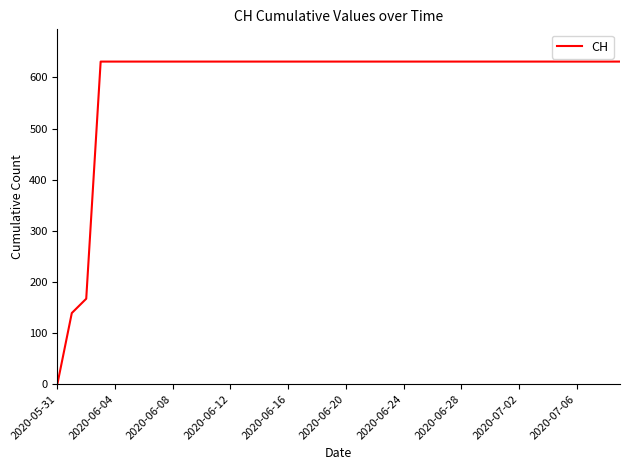

What is the difference between the maximum and minimum values?

631